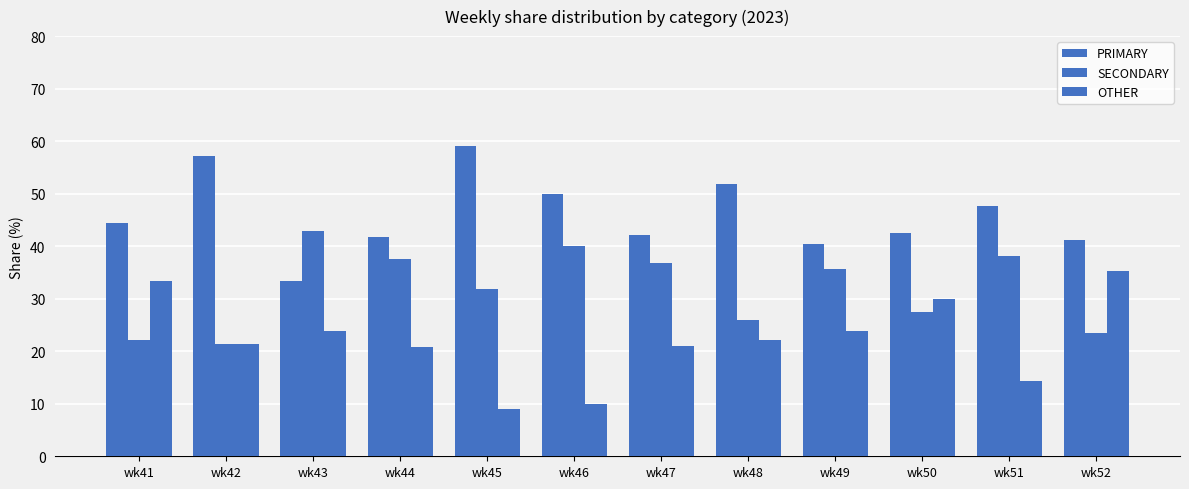

What is the spread (max minus min) of values at wk52?

17.6